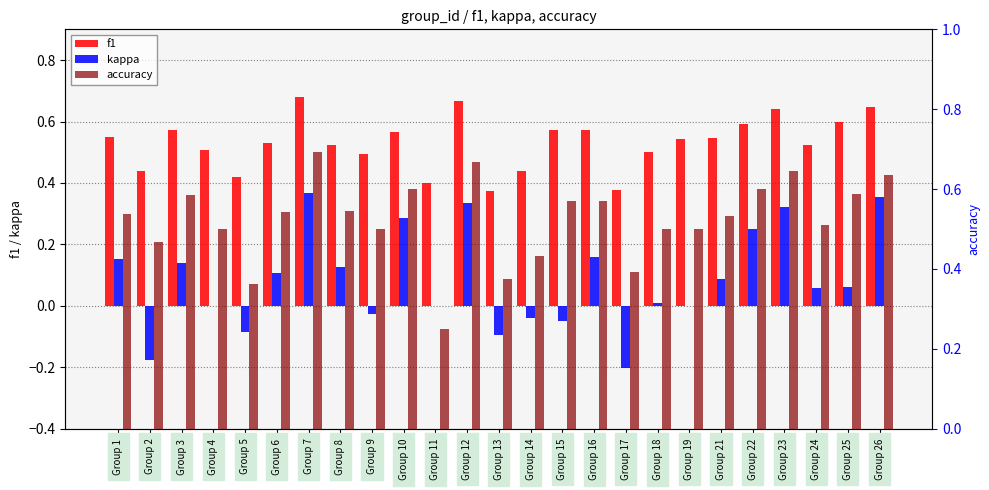

Where is f1 nearest to the value 0?

Group 13